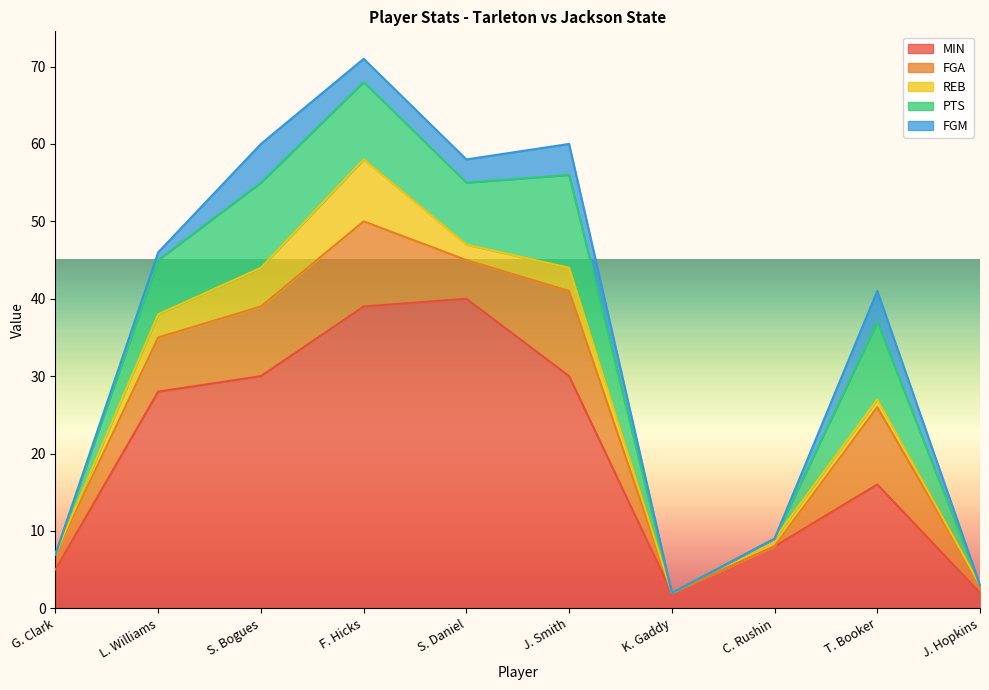

Where does the FGA series first go above 7?

S. Bogues